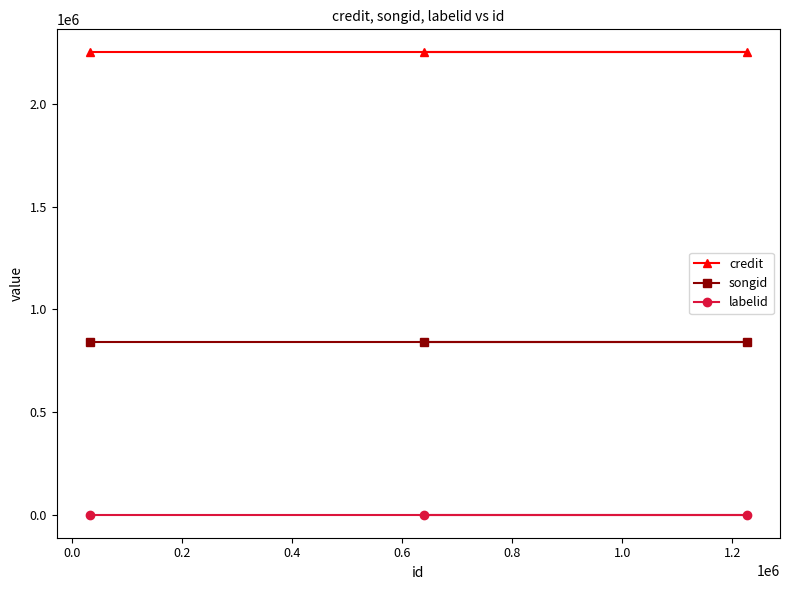

What are all the series names shown in the legend?

credit, songid, labelid